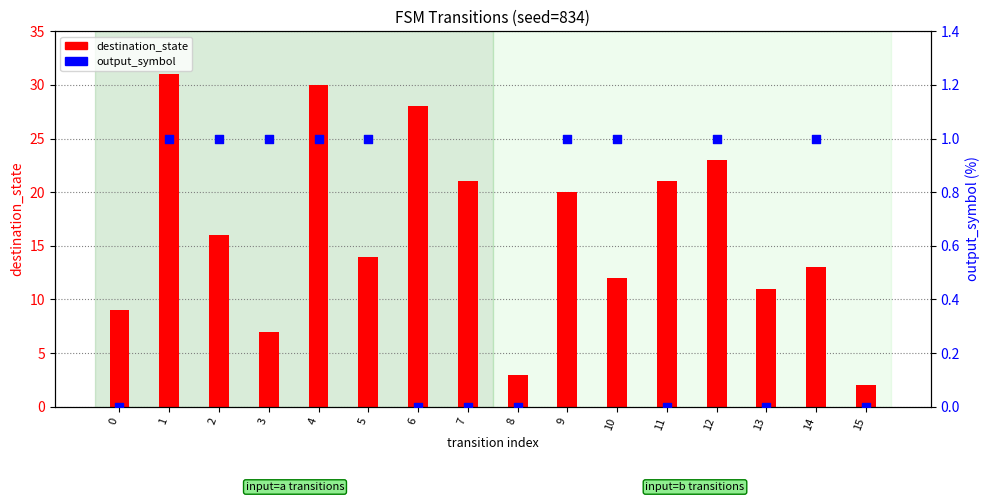

Which series contains the lowest Y value?

output_symbol